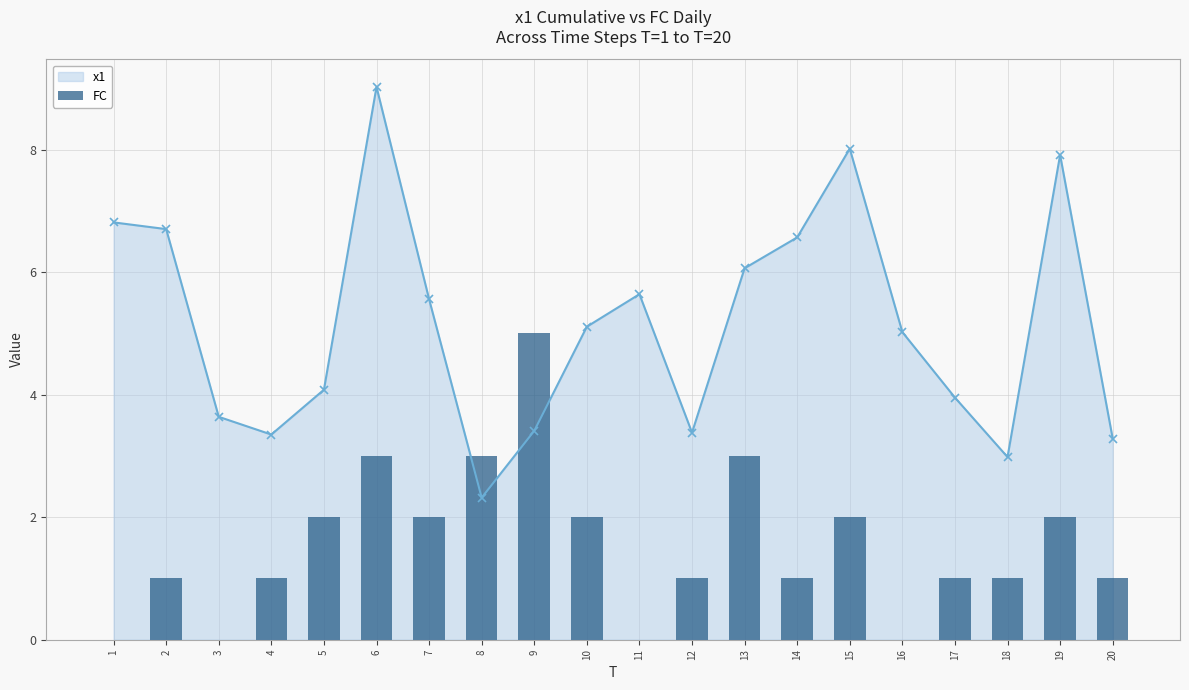

How many values are between 1 and 2?

12